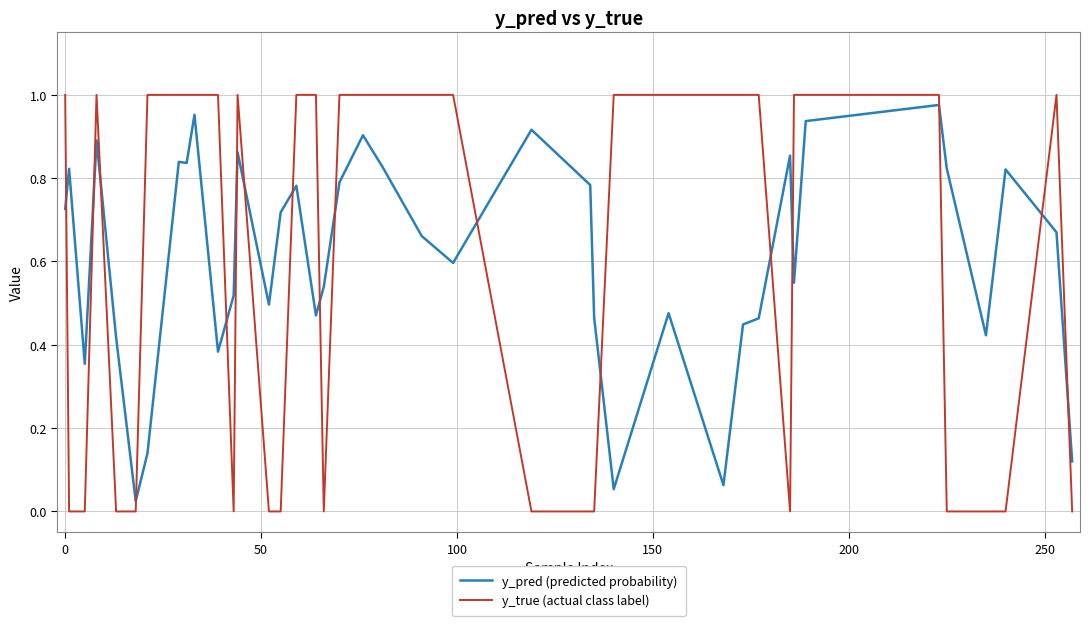

True or false: y_pred (predicted probability) and y_true (actual class label) cross at least once.

True